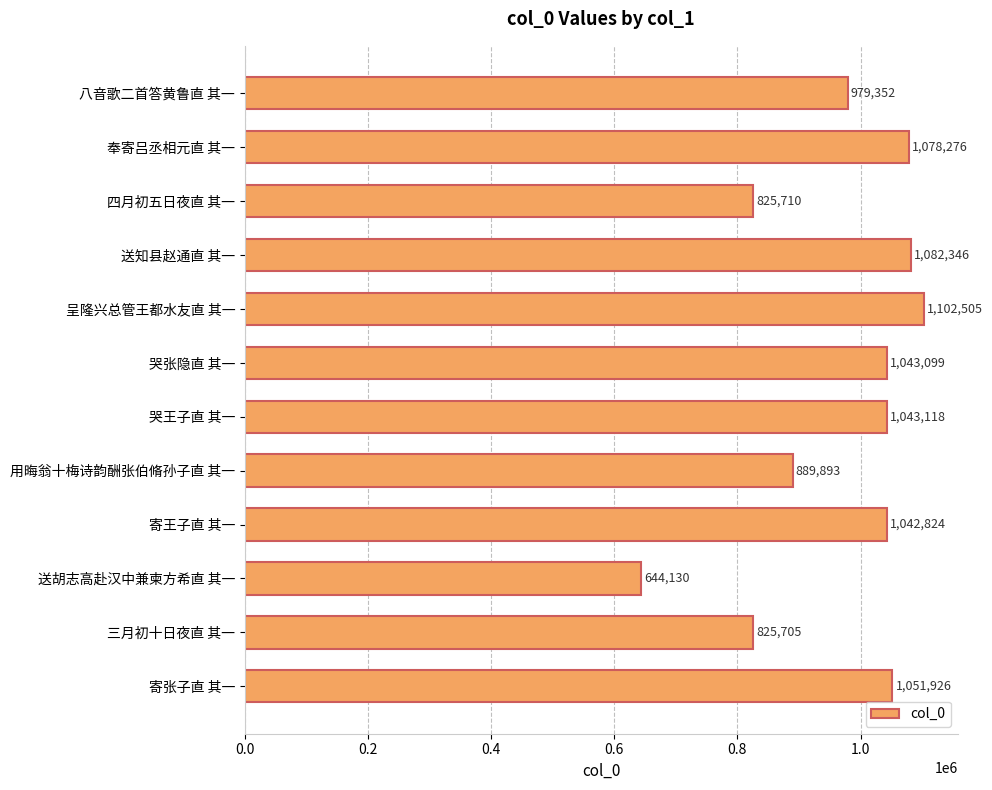

List the labels in order of value, smallest first.

送胡志高赴汉中兼柬方希直 其一, 三月初十日夜直 其一, 四月初五日夜直 其一, 用晦翁十梅诗韵酬张伯脩孙子直 其一, 八音歌二首答黄鲁直 其一, 寄王子直 其一, 哭张隐直 其一, 哭王子直 其一, 寄张子直 其一, 奉寄吕丞相元直 其一, 送知县赵通直 其一, 呈隆兴总管王都水友直 其一